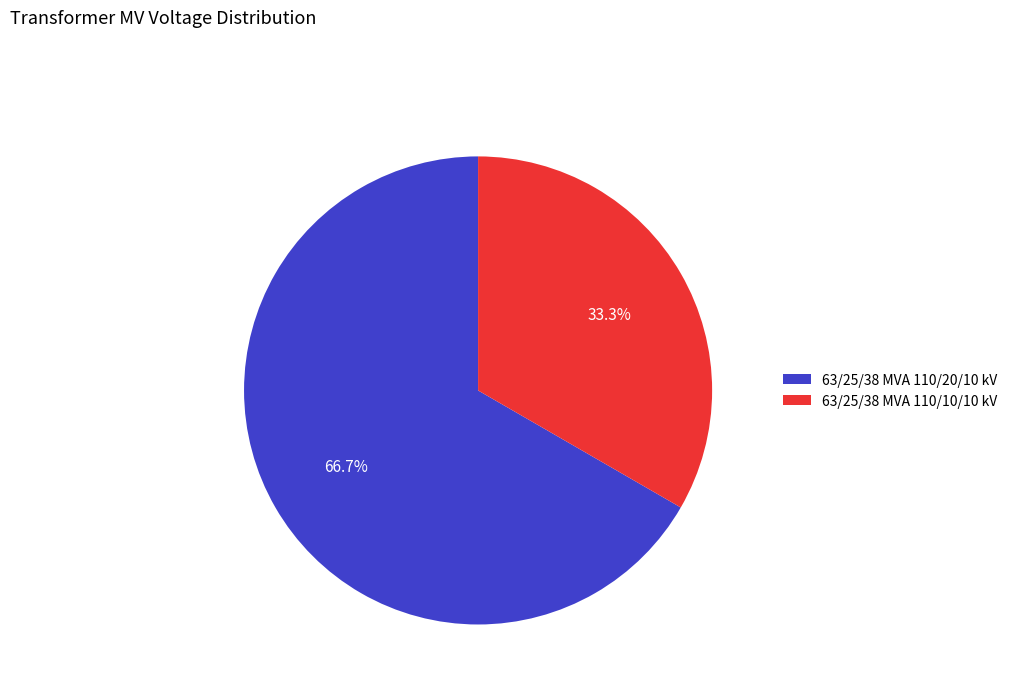

To the nearest percent, what is the combined percentage of 63/25/38 MVA 110/20/10 kV and 63/25/38 MVA 110/10/10 kV?

100%